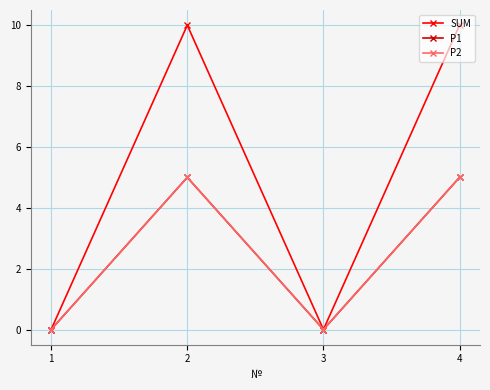

At which category is the sum across all series the highest?

2